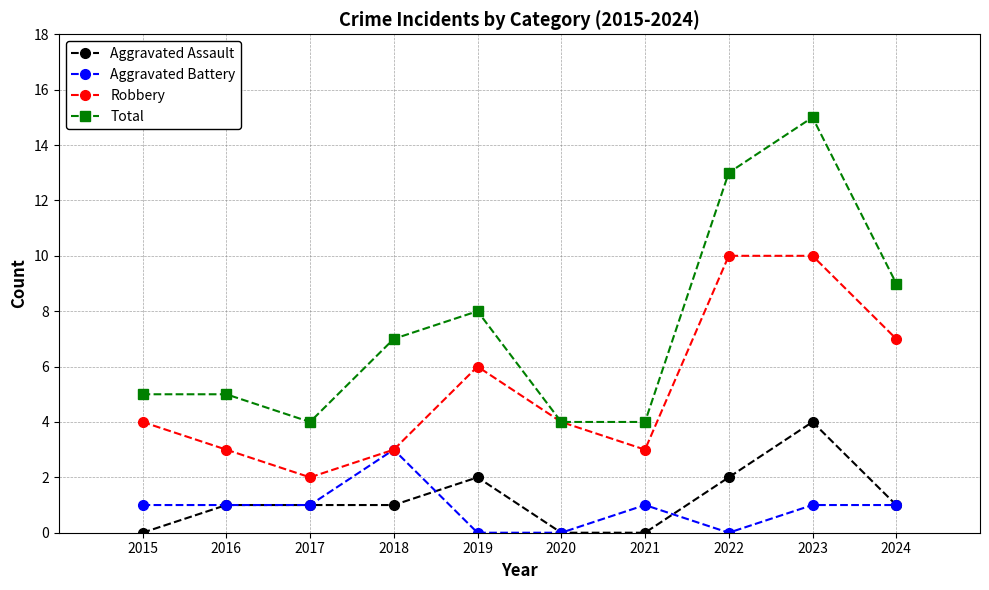

List the series in order of their peak value, lowest first.

Aggravated Battery, Aggravated Assault, Robbery, Total